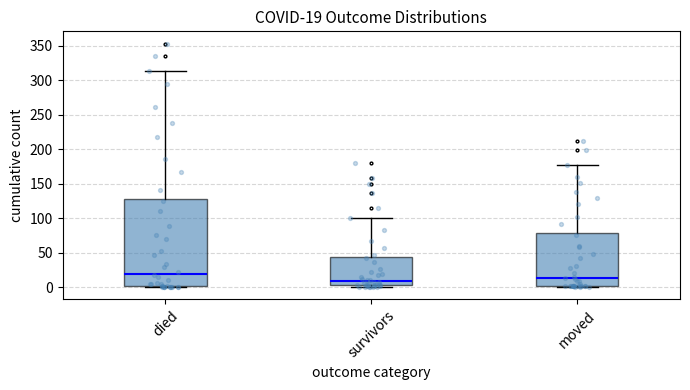

Which box is the tallest, from its lower edge to its upper edge?

died